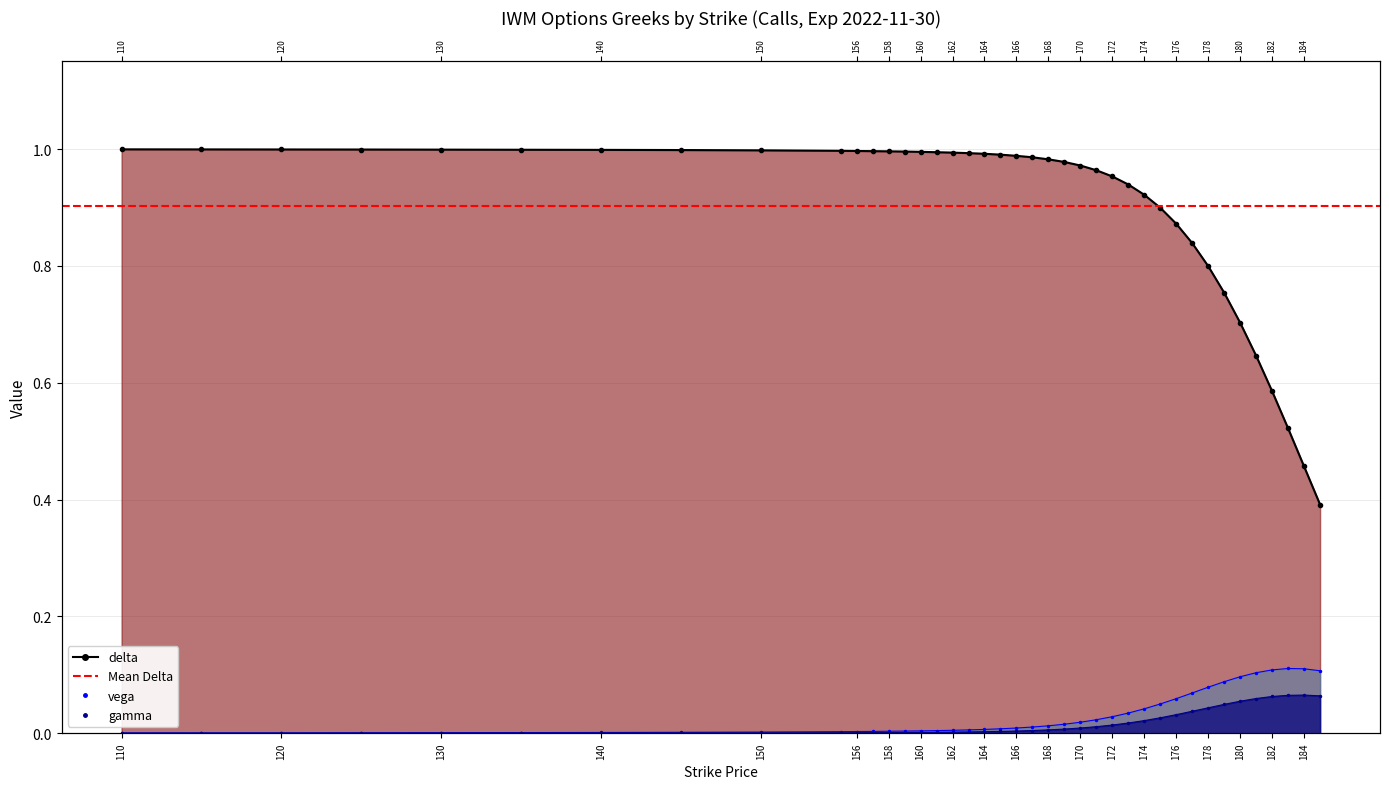

Does the chart have visible grid lines?

Yes